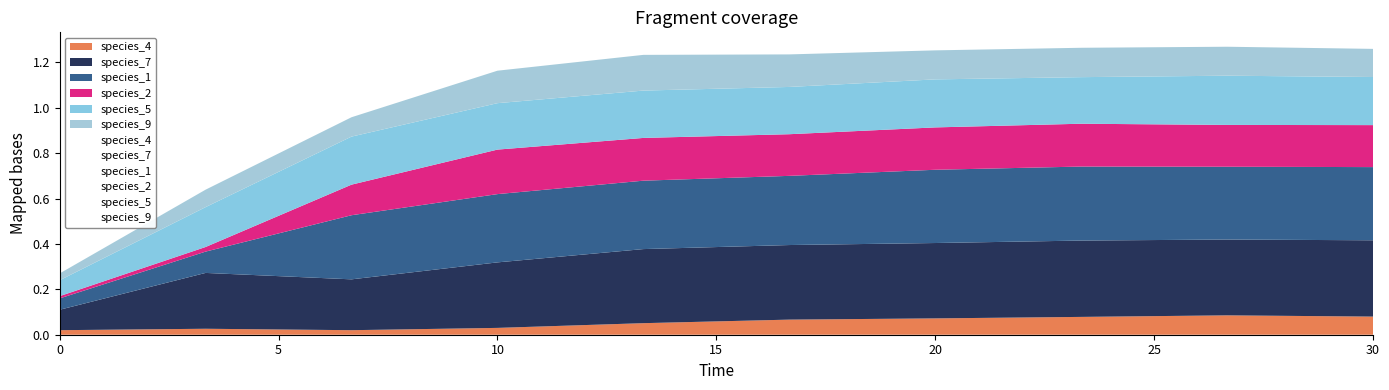

Which series changed the most between 0 and 1?

species_7